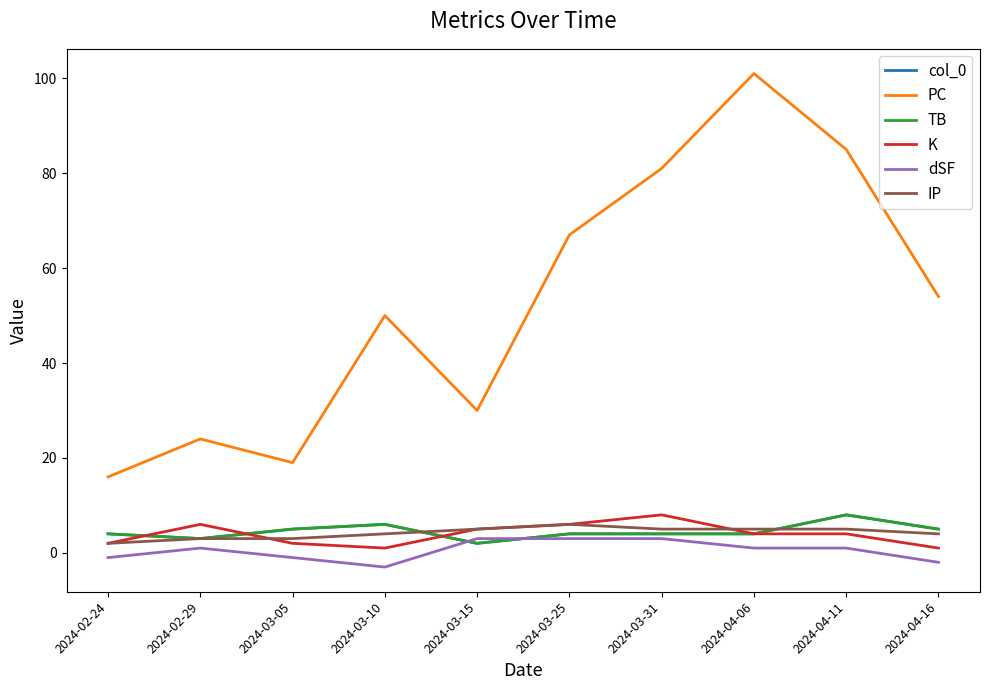

Does the chart display data point markers on the line(s)?

No